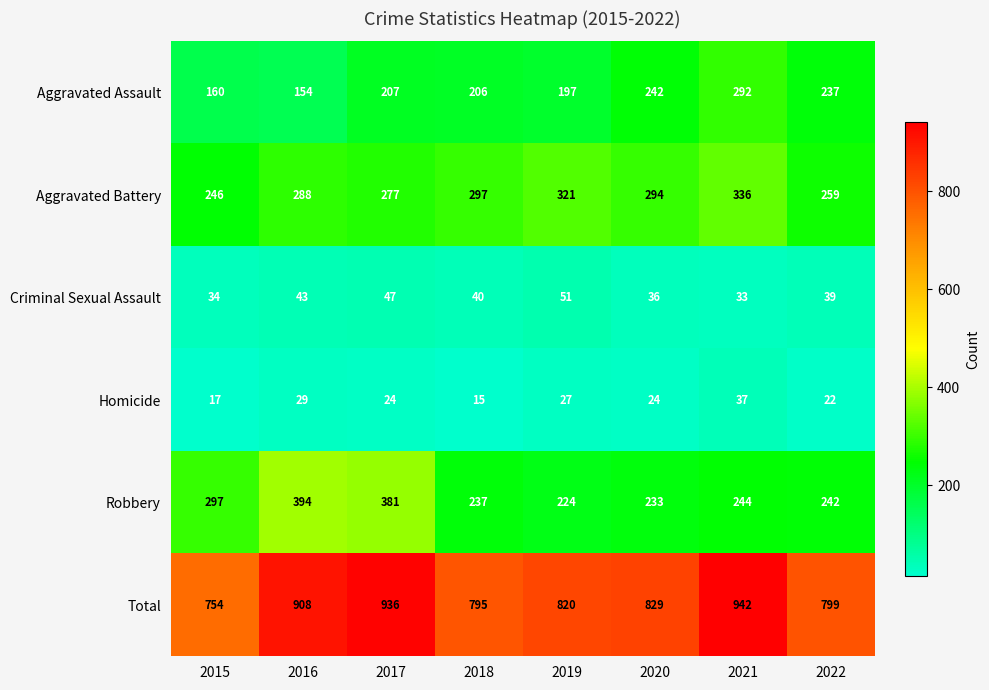

What is the total value across all series at 2021?

1884